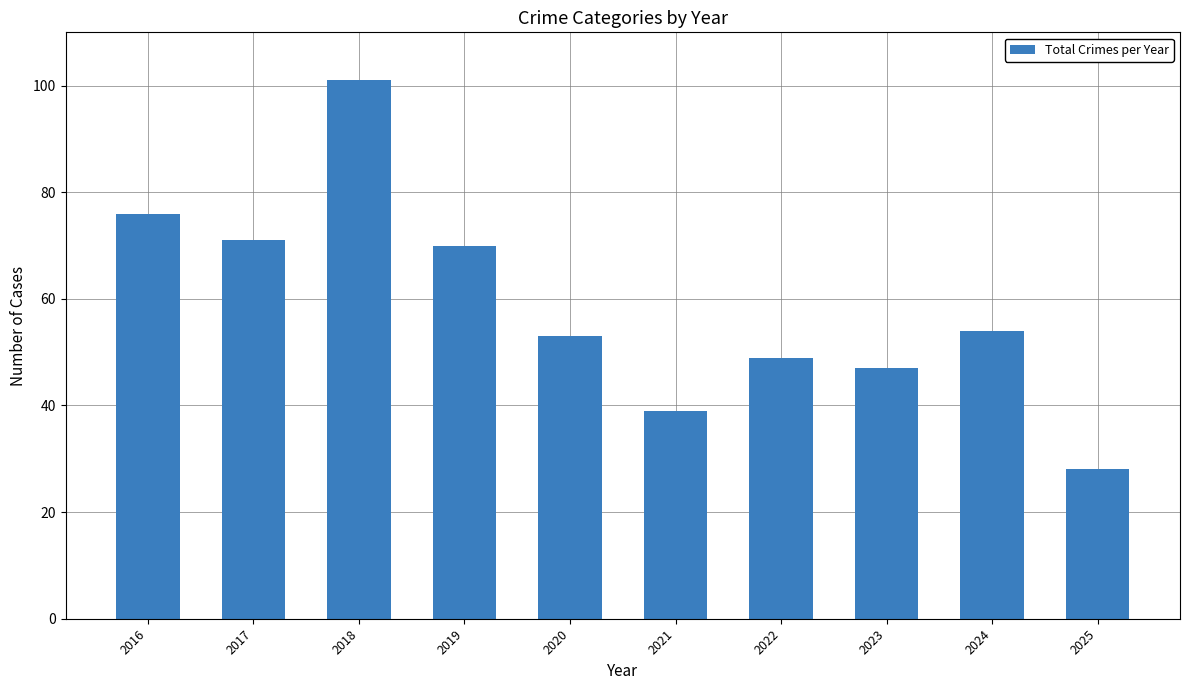

Which category has the lowest value across all series?

2025